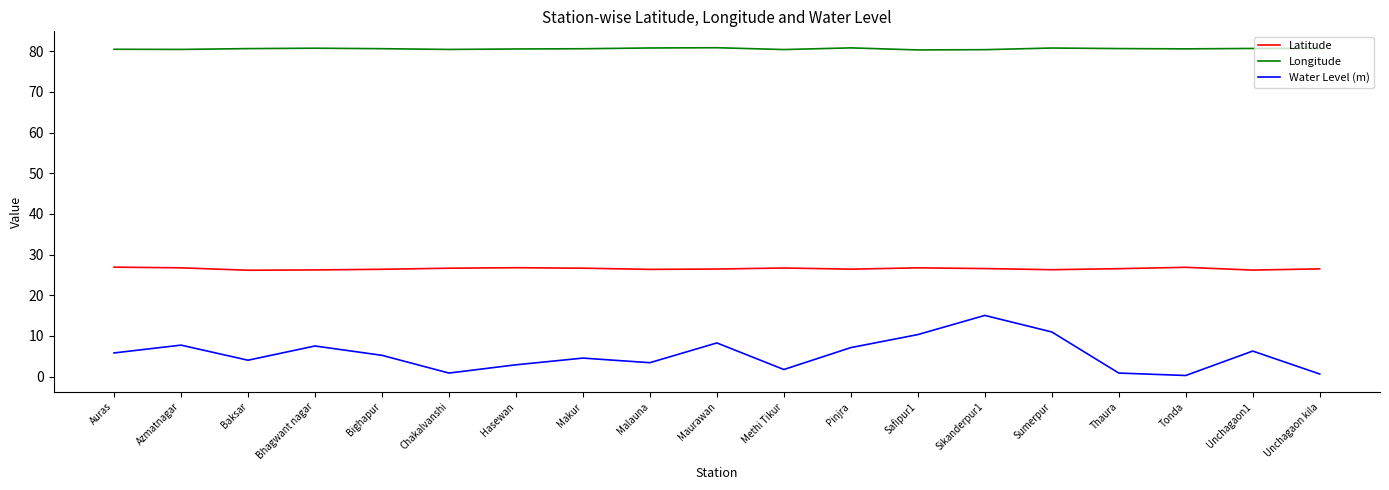

What is the difference between the highest and lowest values at Pinjra?

73.7